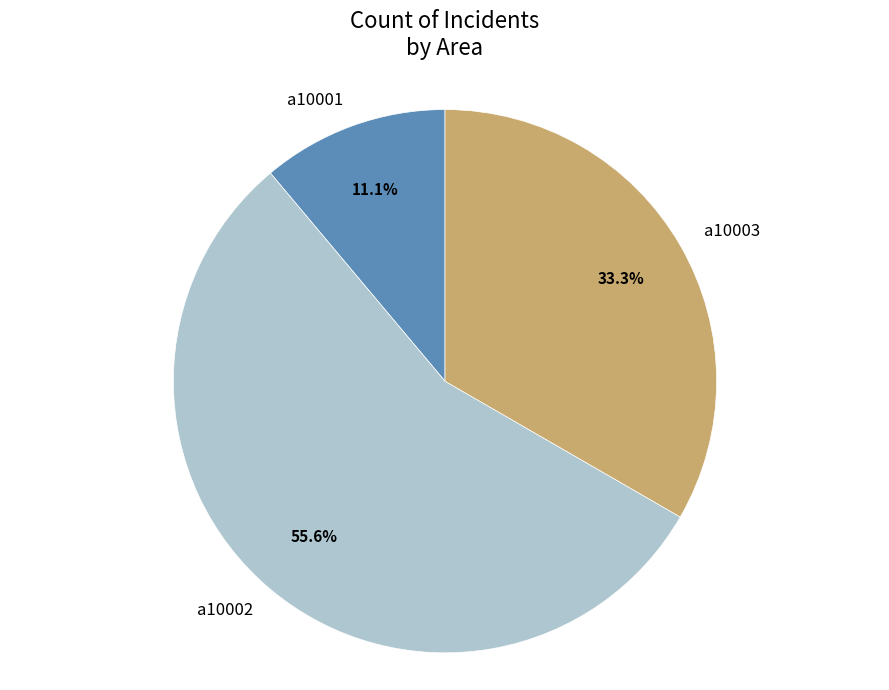

To the nearest percent, what is the difference between the a10002 and a10003 slice percentages?

22%